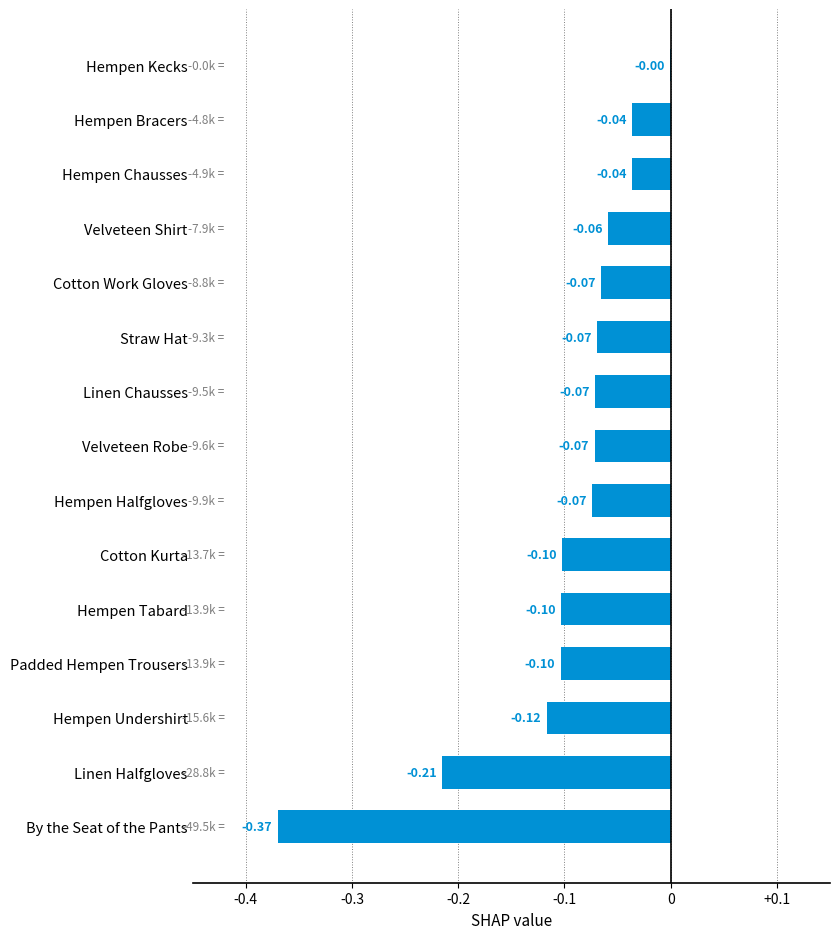

Where is the data nearest to the value 0?

Hempen Kecks